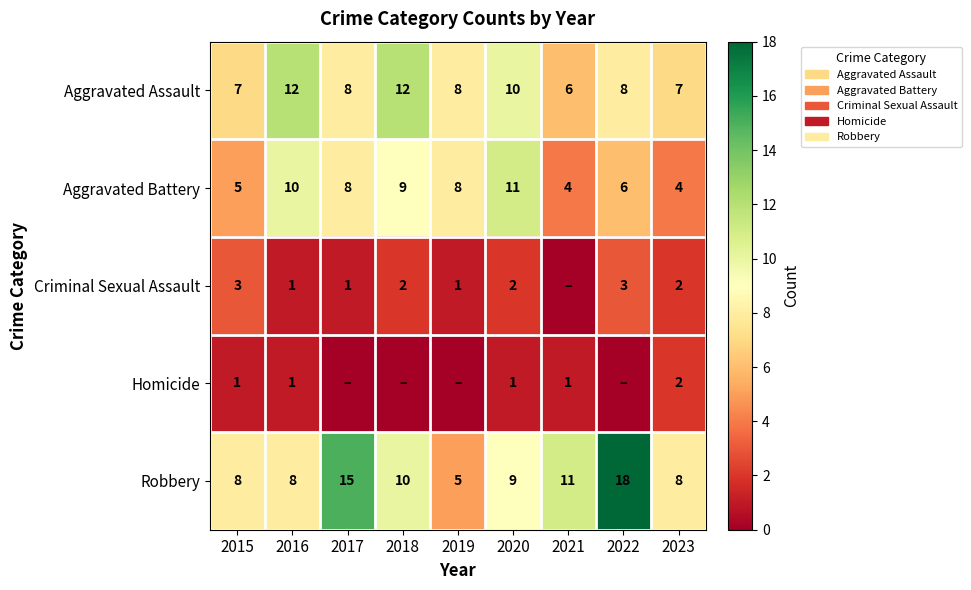

What value does the Aggravated Battery series have at 2020?

11